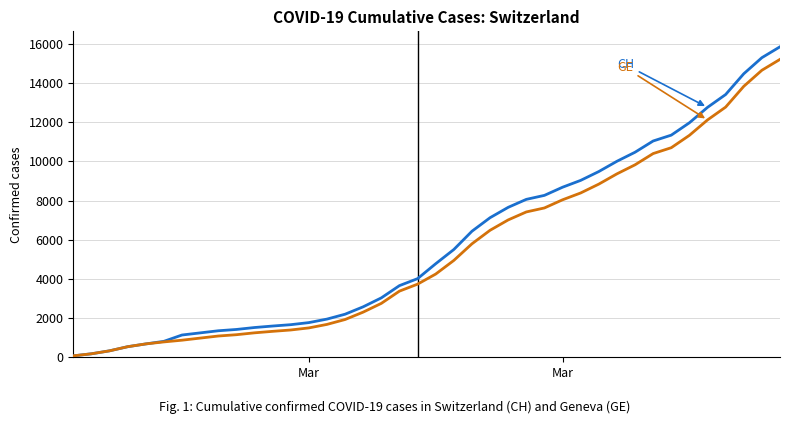

What is the greatest value displayed?

15850